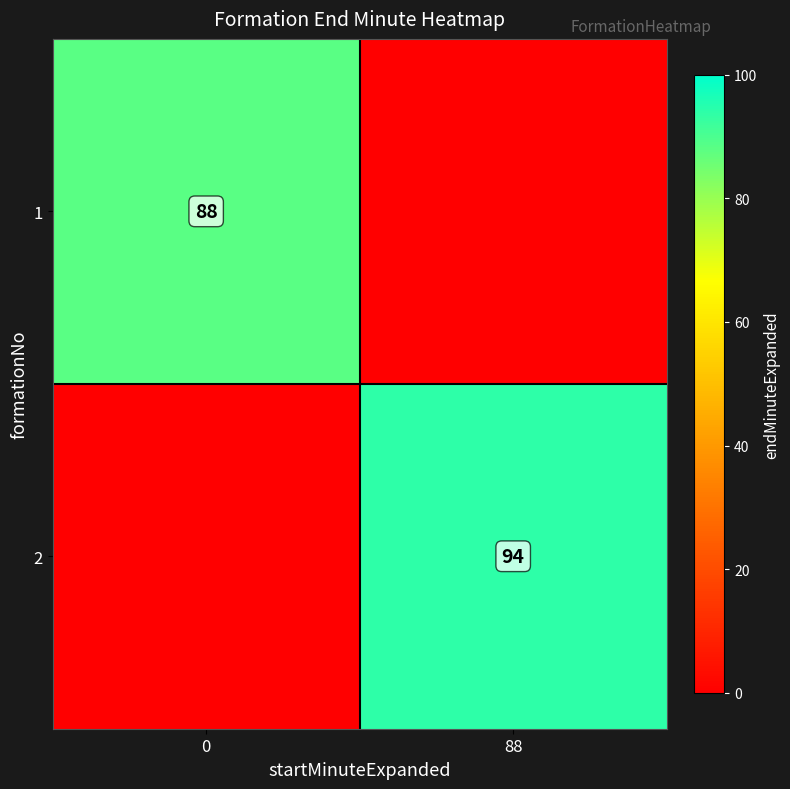

Is it true that 1 equals 88 at 0?

True